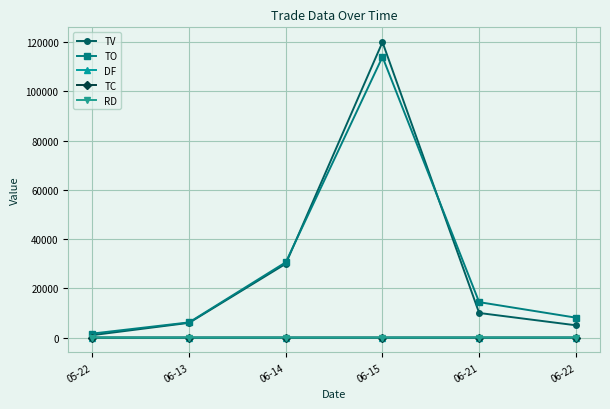

What are all the series names shown in the legend?

TV, TO, DF, TC, RD